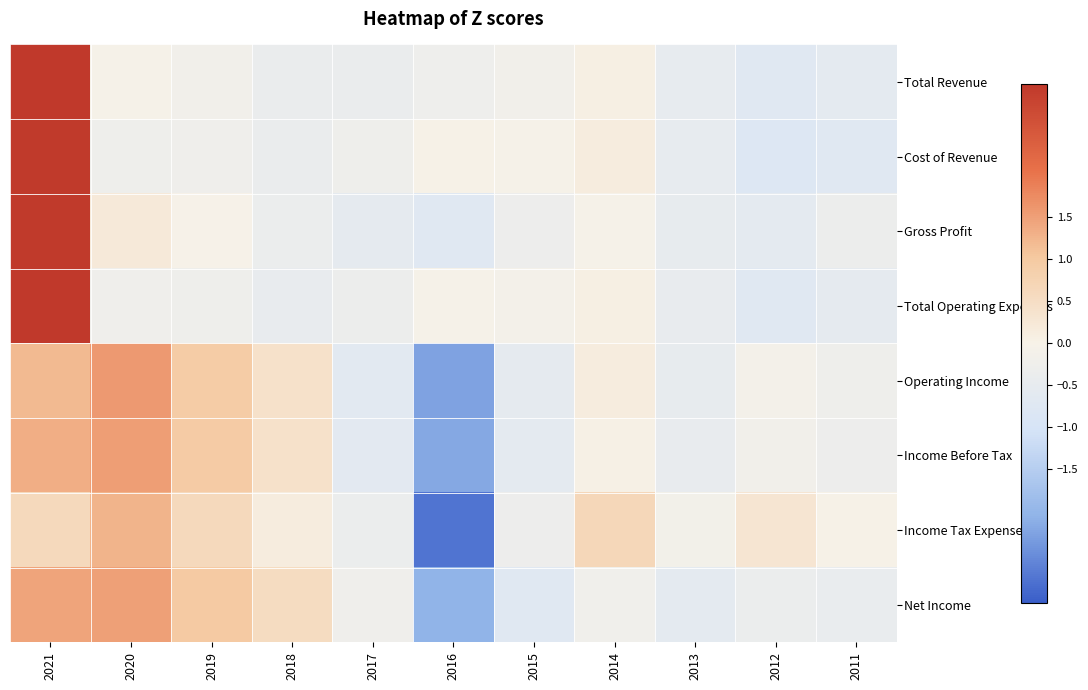

Reading left to right, what are all the values shown in this chart?

Total Revenue: 2021=3.1	2020=-0.1	2019=-0.1	2018=-0.4	2017=-0.4	2016=-0.3	2015=-0.2	2014=0.1	2013=-0.5	2012=-0.7	2011=-0.6
Cost of Revenue: 2021=3.0	2020=-0.2	2019=-0.2	2018=-0.4	2017=-0.2	2016=0.0	2015=-0.1	2014=0.1	2013=-0.5	2012=-0.8	2011=-0.7
Gross Profit: 2021=3.1	2020=0.2	2019=-0.0	2018=-0.4	2017=-0.5	2016=-0.7	2015=-0.3	2014=-0.1	2013=-0.5	2012=-0.6	2011=-0.3
Total Operating Expenses: 2021=3.1	2020=-0.2	2019=-0.3	2018=-0.4	2017=-0.3	2016=-0.0	2015=-0.1	2014=0.1	2013=-0.5	2012=-0.7	2011=-0.6
Operating Income: 2021=1.2	2020=1.6	2019=0.9	2018=0.4	2017=-0.6	2016=-2.3	2015=-0.5	2014=0.1	2013=-0.5	2012=-0.1	2011=-0.2
Income Before Tax: 2021=1.3	2020=1.5	2019=0.9	2018=0.4	2017=-0.6	2016=-2.2	2015=-0.6	2014=0.0	2013=-0.4	2012=-0.2	2011=-0.3
Income Tax Expense: 2021=0.6	2020=1.3	2019=0.6	2018=0.1	2017=-0.4	2016=-2.8	2015=-0.3	2014=0.7	2013=-0.1	2012=0.3	2011=0.0
Net Income: 2021=1.5	2020=1.5	2019=1.0	2018=0.5	2017=-0.2	2016=-2.0	2015=-0.7	2014=-0.2	2013=-0.6	2012=-0.3	2011=-0.4